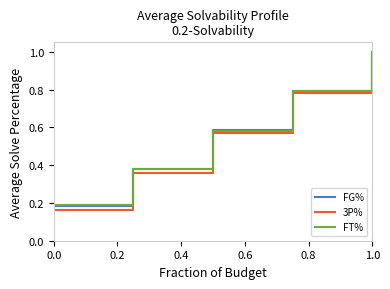

What is the greatest value displayed?

1.0